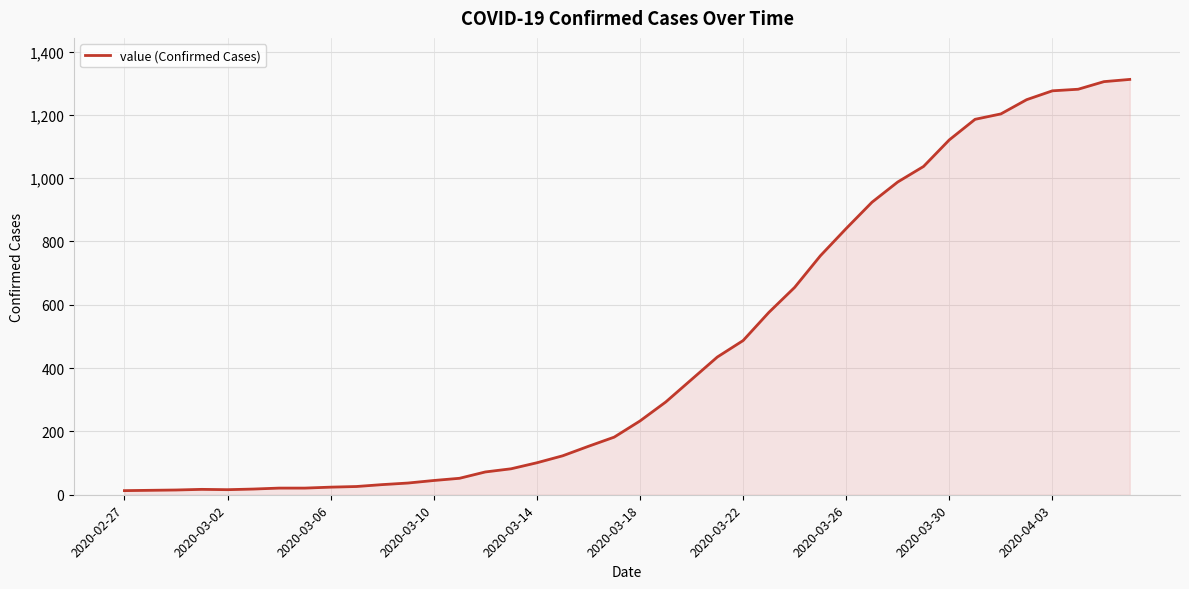

True or false: the data shows 1795 at 2020-03-30.

False